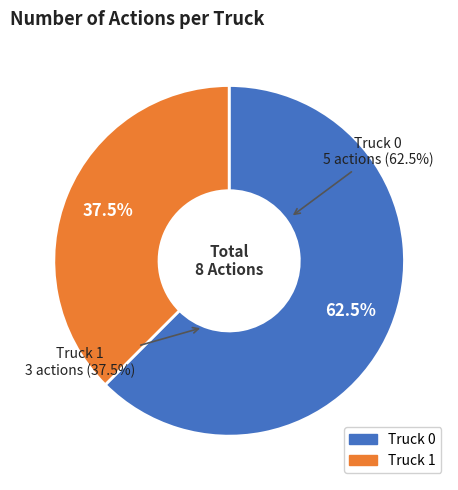

How many slices are in this pie chart?

2